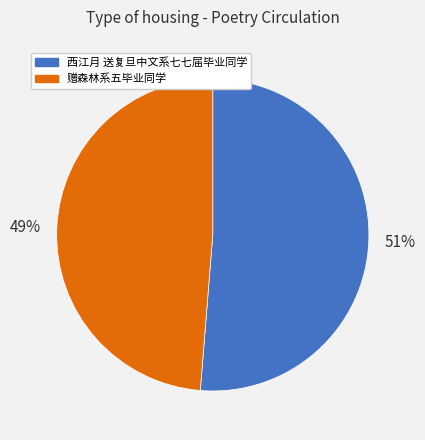

What percentage is the 西江月 送复旦中文系七七届毕业同学 slice, to the nearest percent?

51%